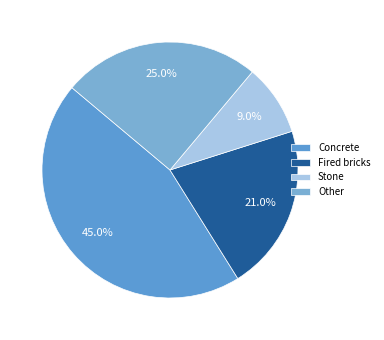

What percentage is the Other slice, to the nearest percent?

25%